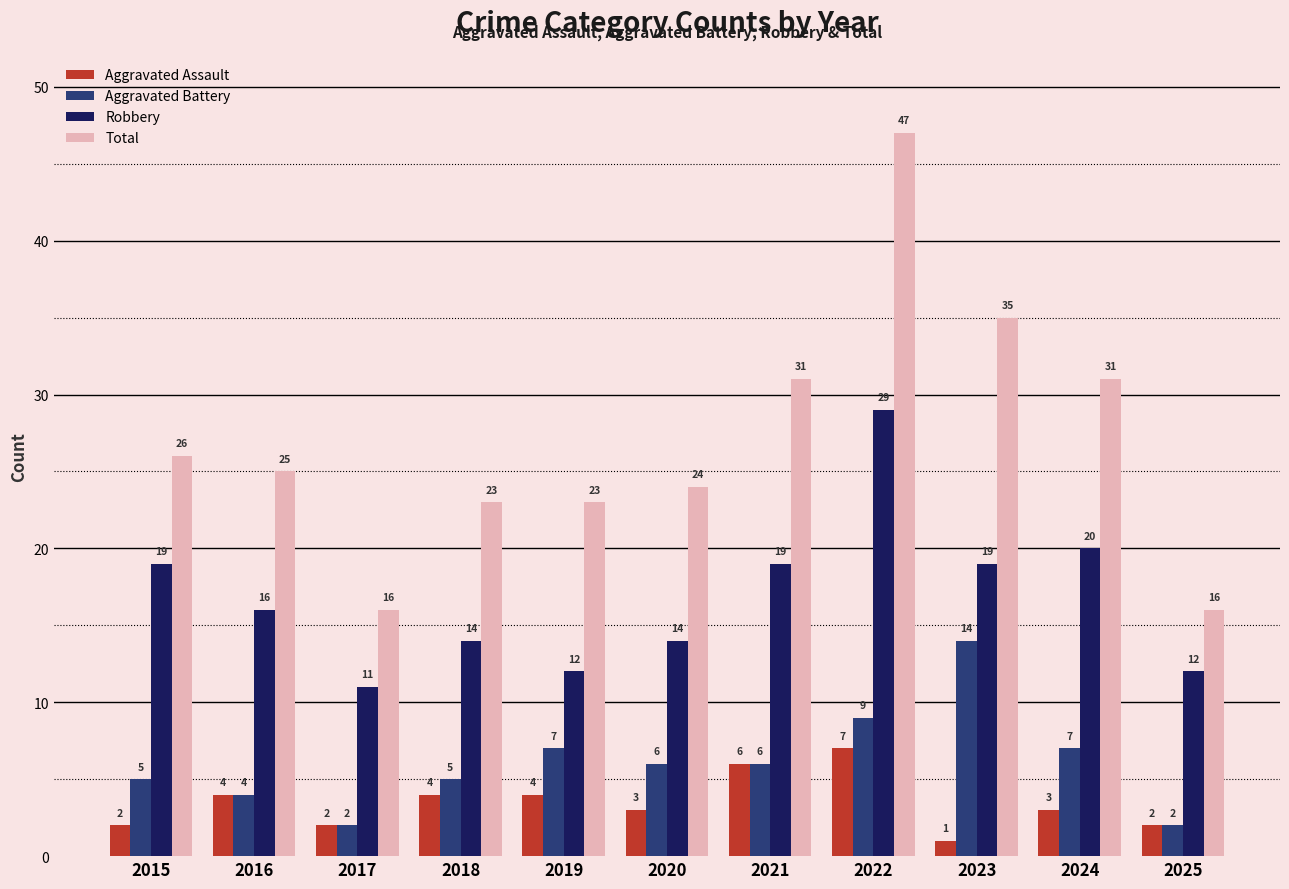

True or false: Total has a value of 9 at 2018.

False